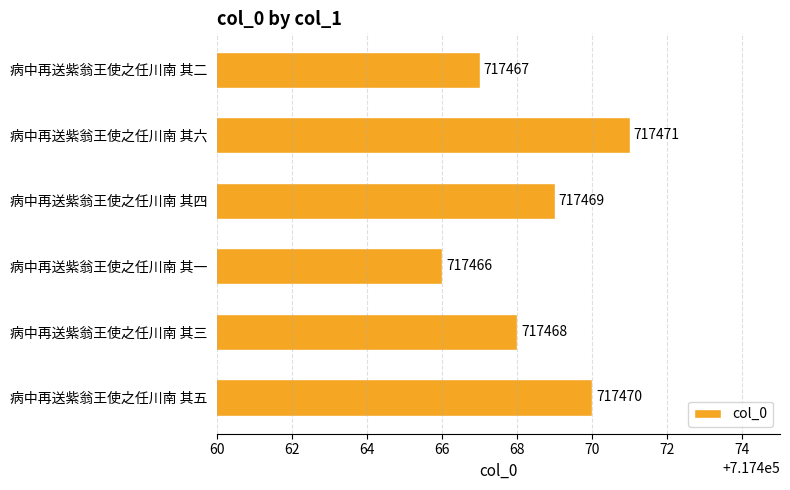

Between 病中再送紫翁王使之任川南 其一 and 病中再送紫翁王使之任川南 其二, which is larger?

病中再送紫翁王使之任川南 其二